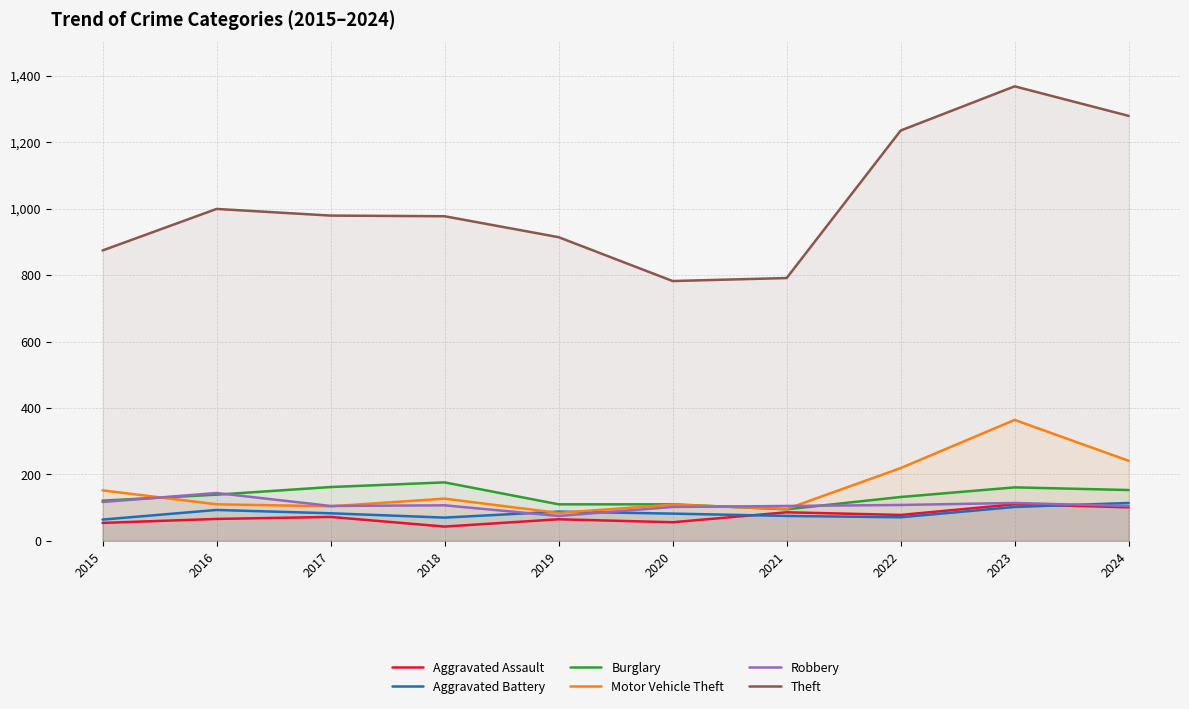

At which label does Burglary first exceed 139?

2017